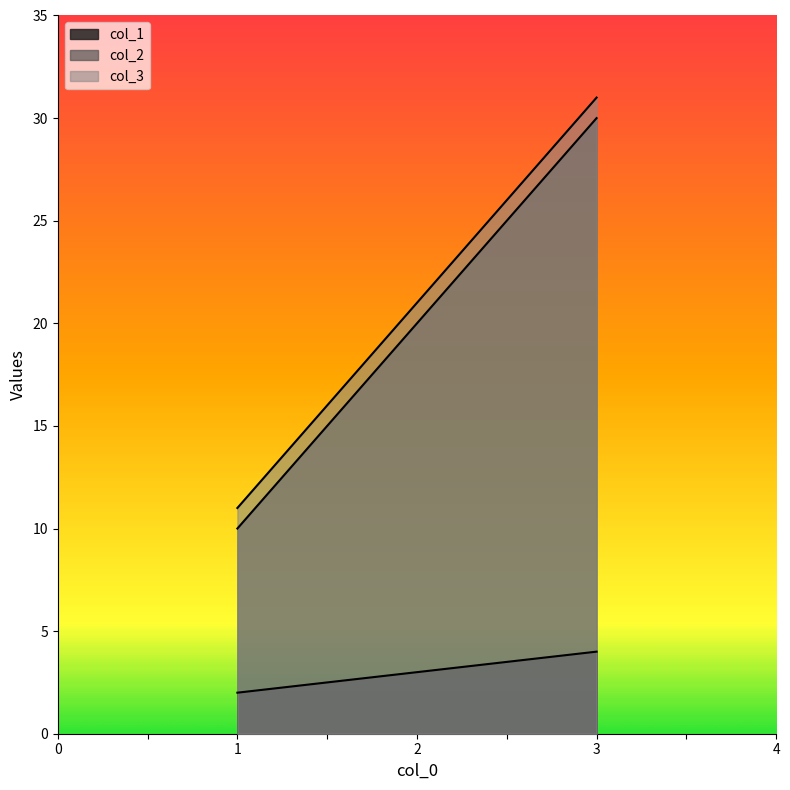

Count the col_3 values in the range 11 to 31.

3